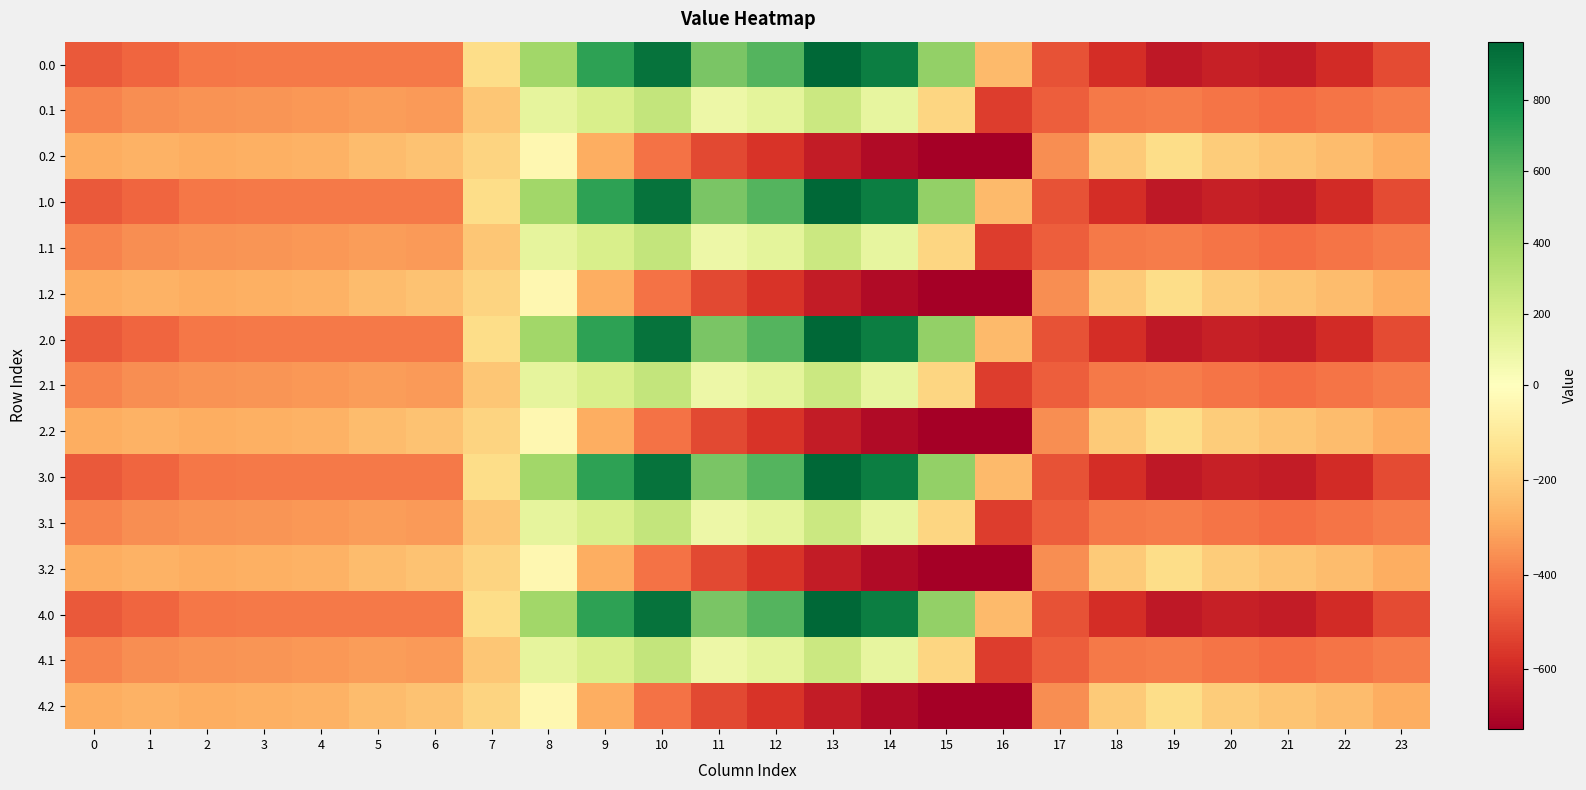

Rank the series at 5 from highest to lowest value.

0.2, 1.2, 2.2, 3.2, 4.2, 0.1, 1.1, 2.1, 3.1, 4.1, 0.0, 1.0, 2.0, 3.0, 4.0